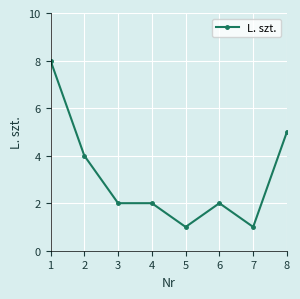

Does the chart have visible grid lines?

Yes